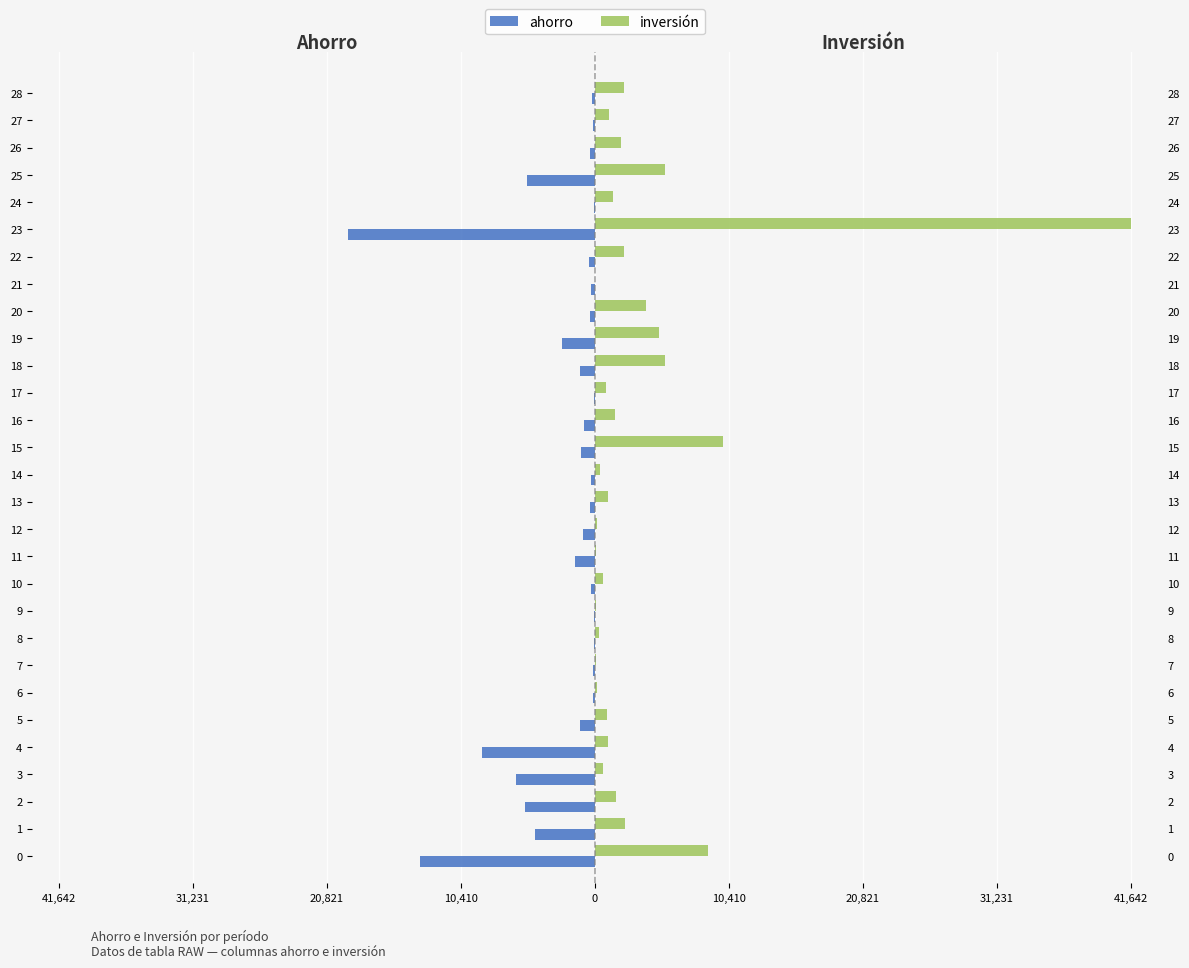

List the series in order of their peak value, lowest first.

ahorro, inversión